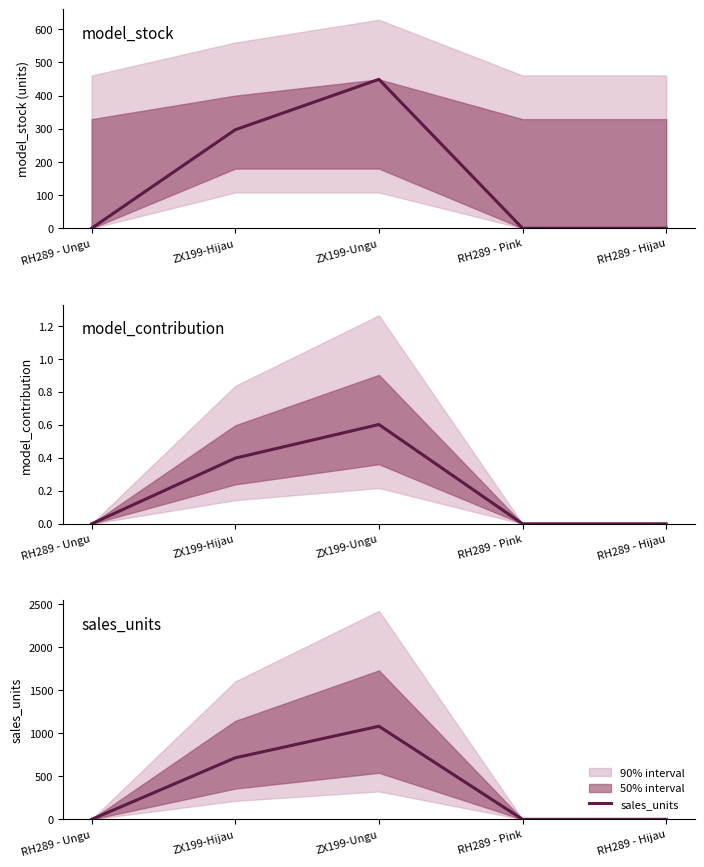

At how many categories does at least one series exceed 1000?

1